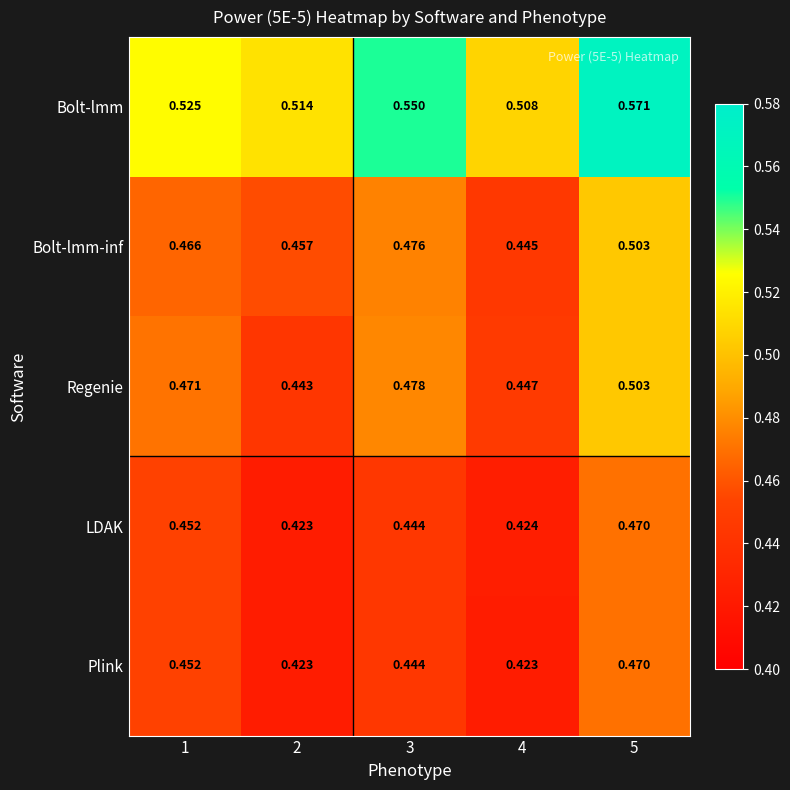

Is the value of Regenie at 1 greater than the value of LDAK at 3?

Yes